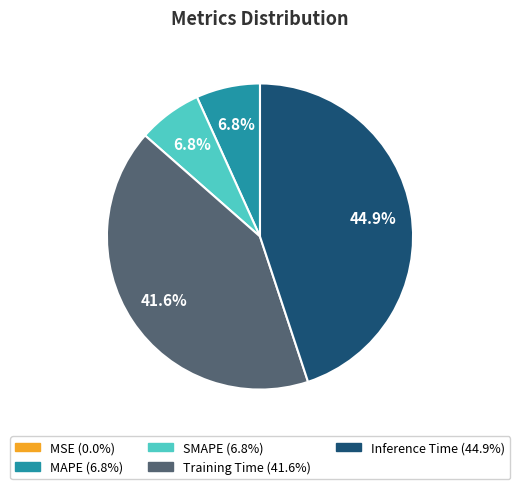

Is it true that SMAPE is 7% of the pie?

True